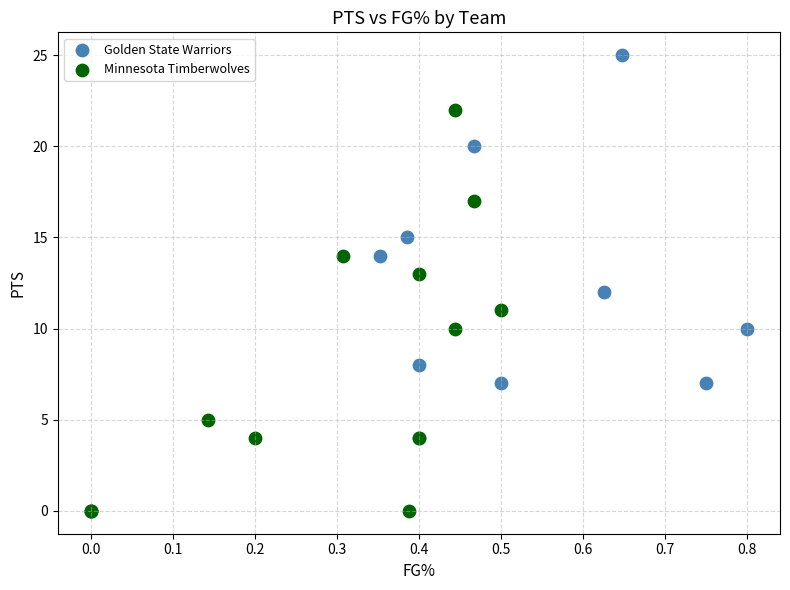

Which series has the largest Y range (max minus min)?

Golden State Warriors